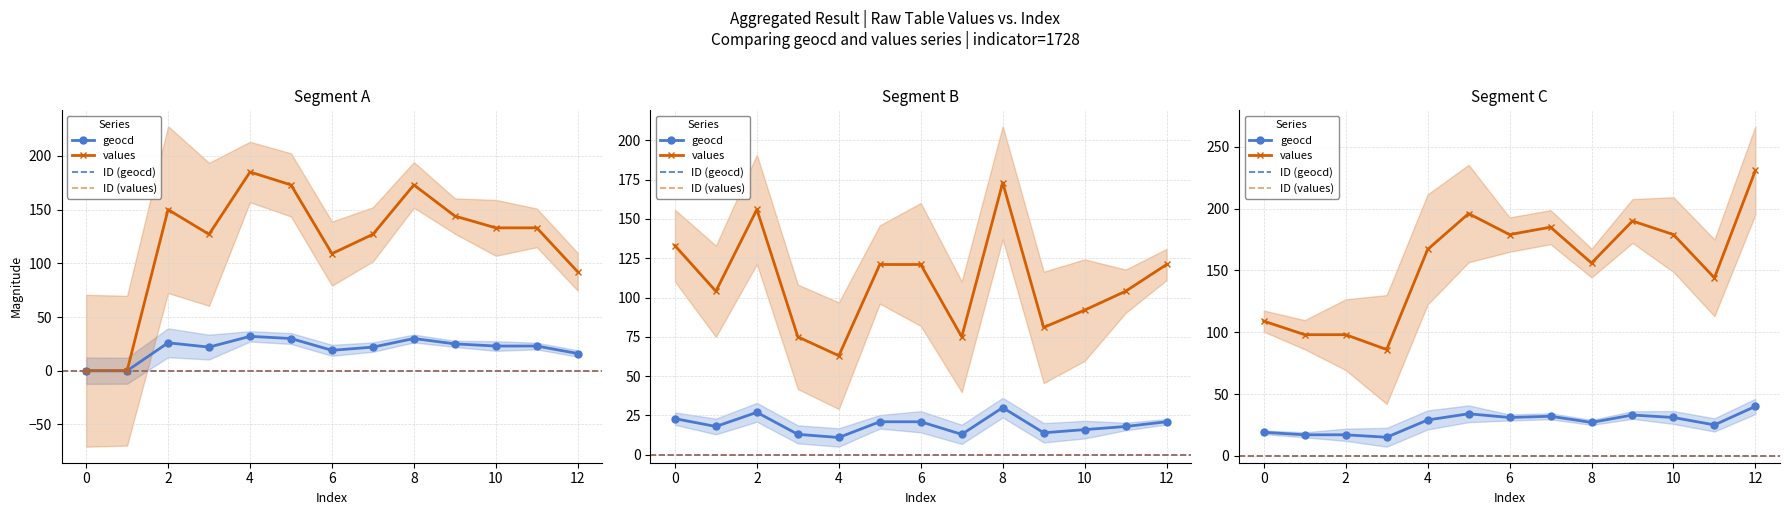

What is the sum of all values values?

4983